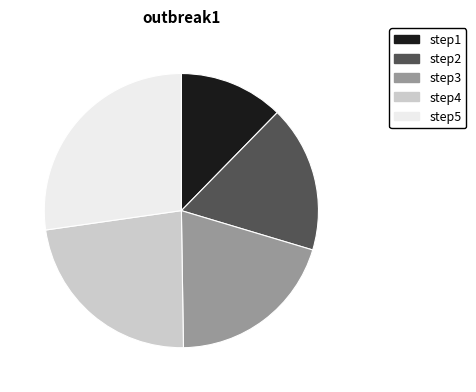

Which slice is the smallest?

step1